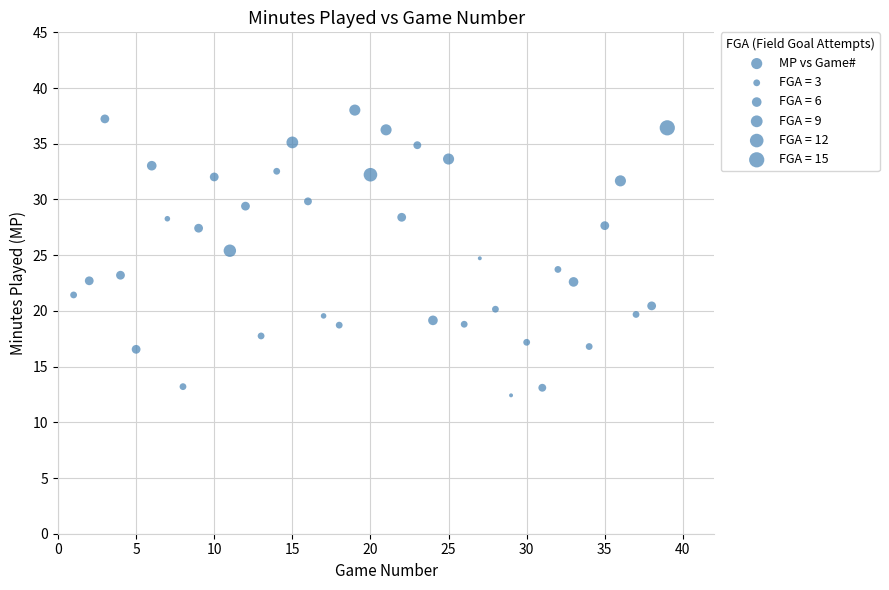

What is the range of Y values (max minus min)?

25.6